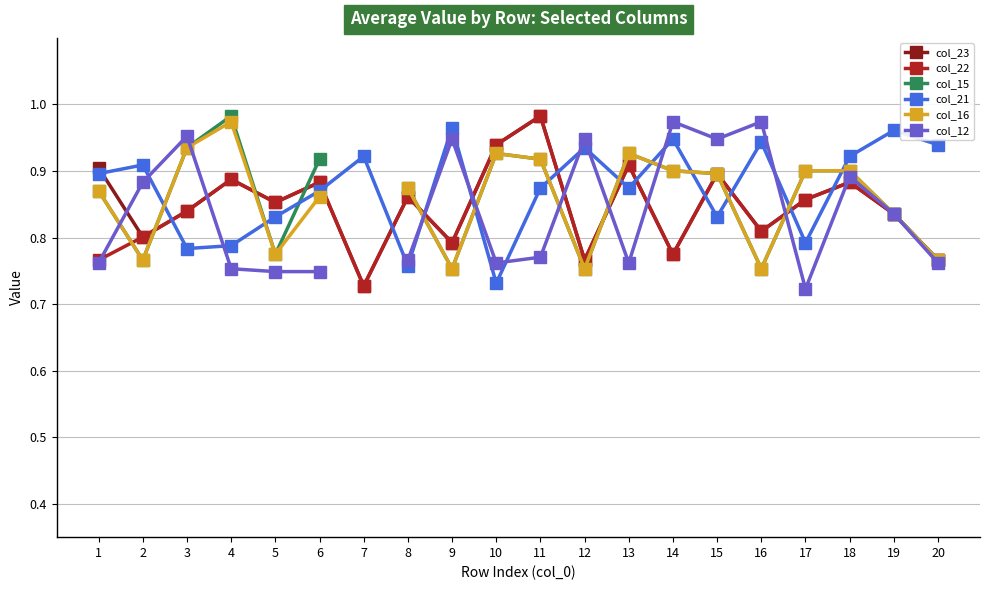

What is the difference between the highest and lowest values at 3?

0.2